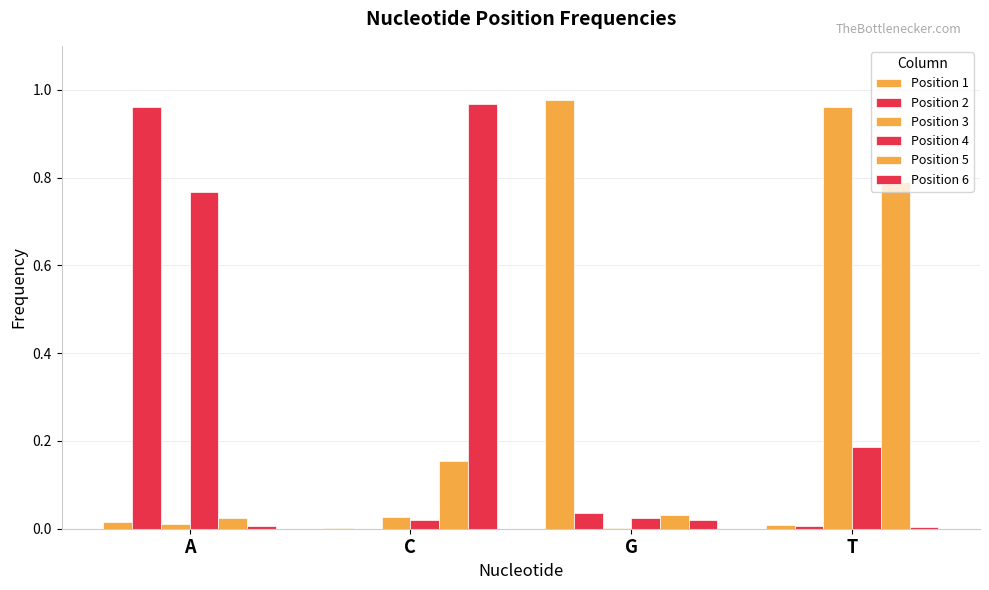

Does the chart contain stacked bars?

No